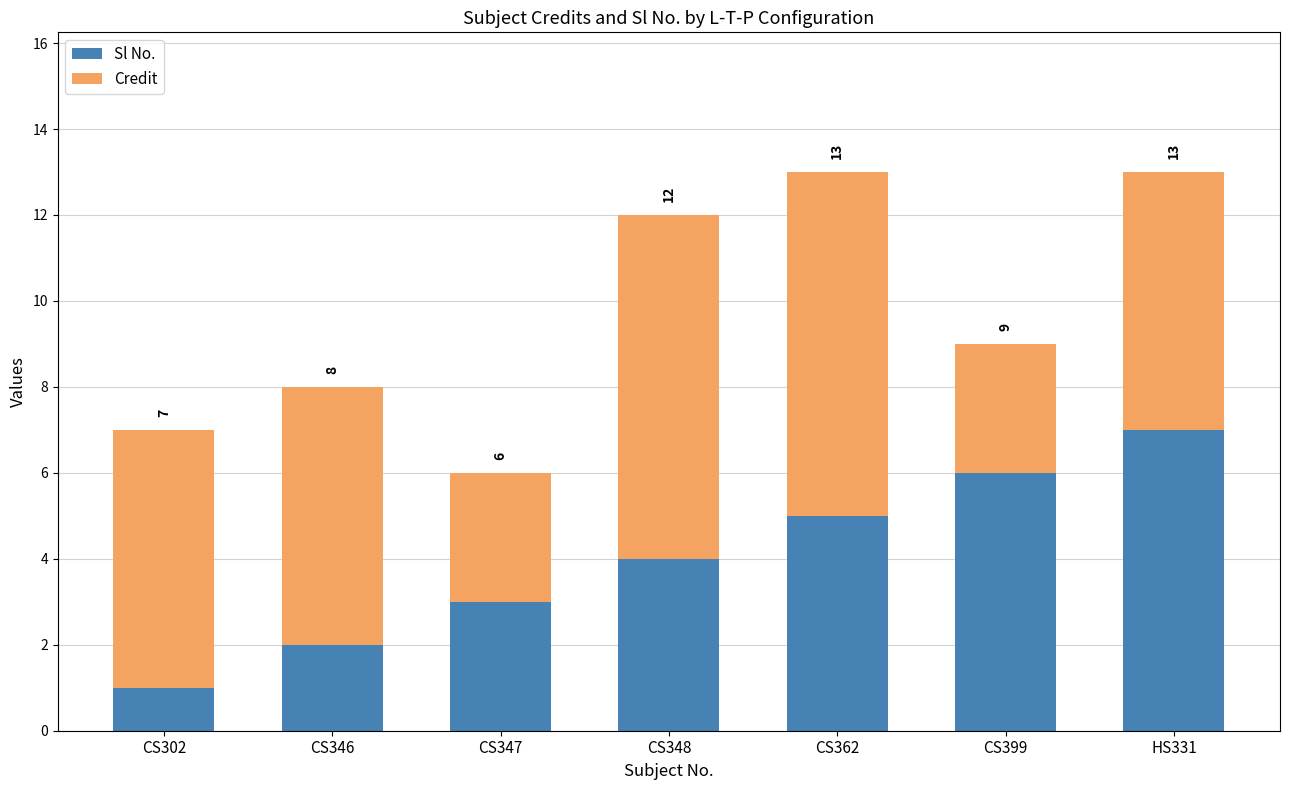

How many bars are there in total?

7